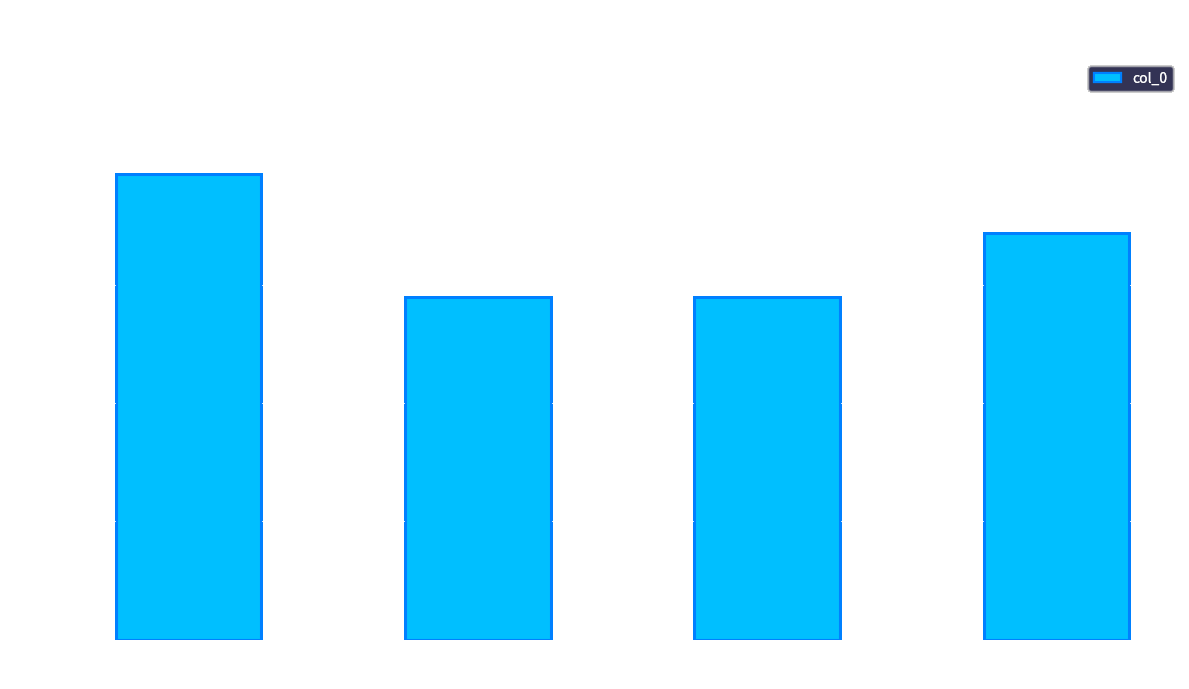

What is the label of the 2nd bar from the left?

馀姚访陈司封
其一